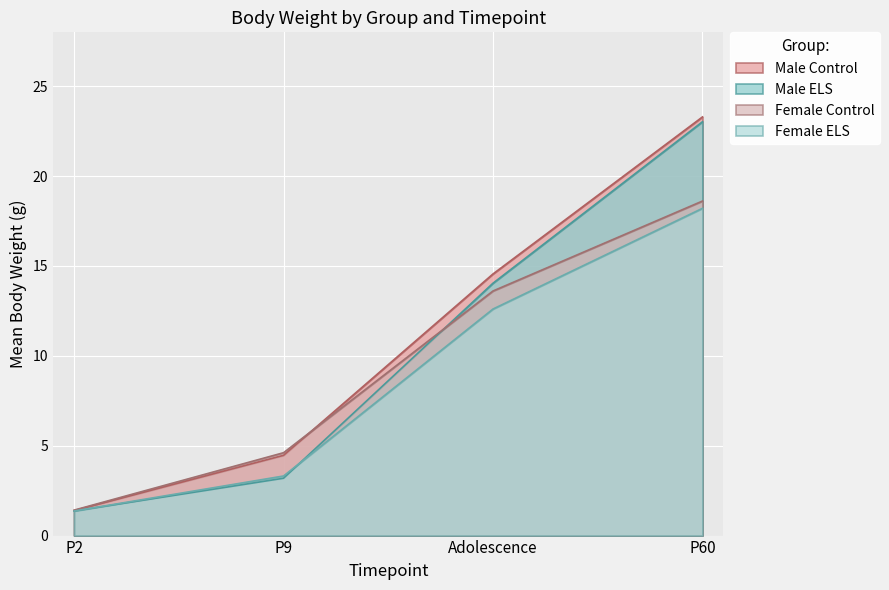

Reading right to left, extract all data points from this chart.

Male Control: P60=23.3	Adolescence=14.6	P9=4.5	P2=1.4
Male ELS: P60=23.0	Adolescence=14.0	P9=3.2	P2=1.4
Female Control: P60=18.6	Adolescence=13.6	P9=4.6	P2=1.4
Female ELS: P60=18.2	Adolescence=12.6	P9=3.3	P2=1.4